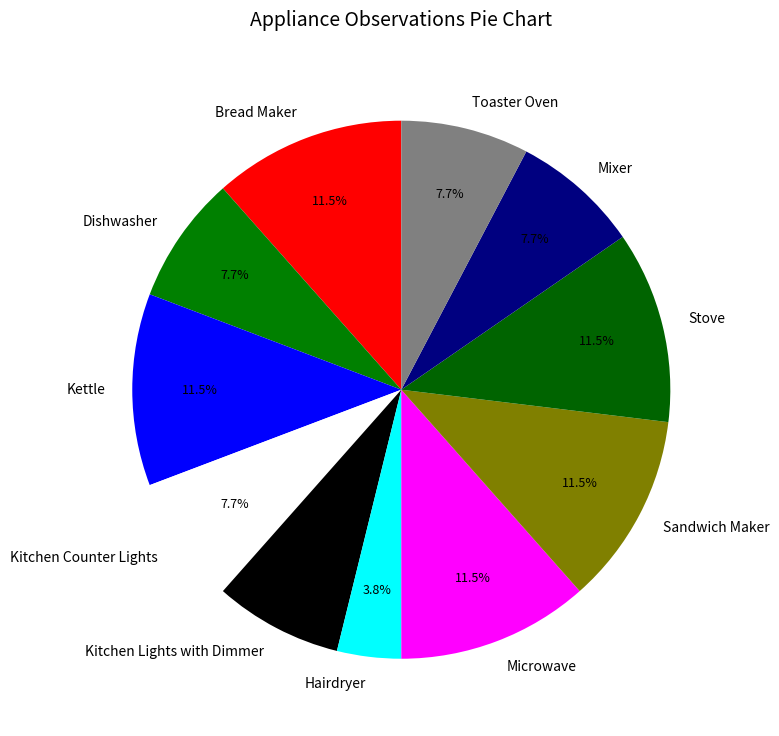

Which slice is the smallest?

Hairdryer